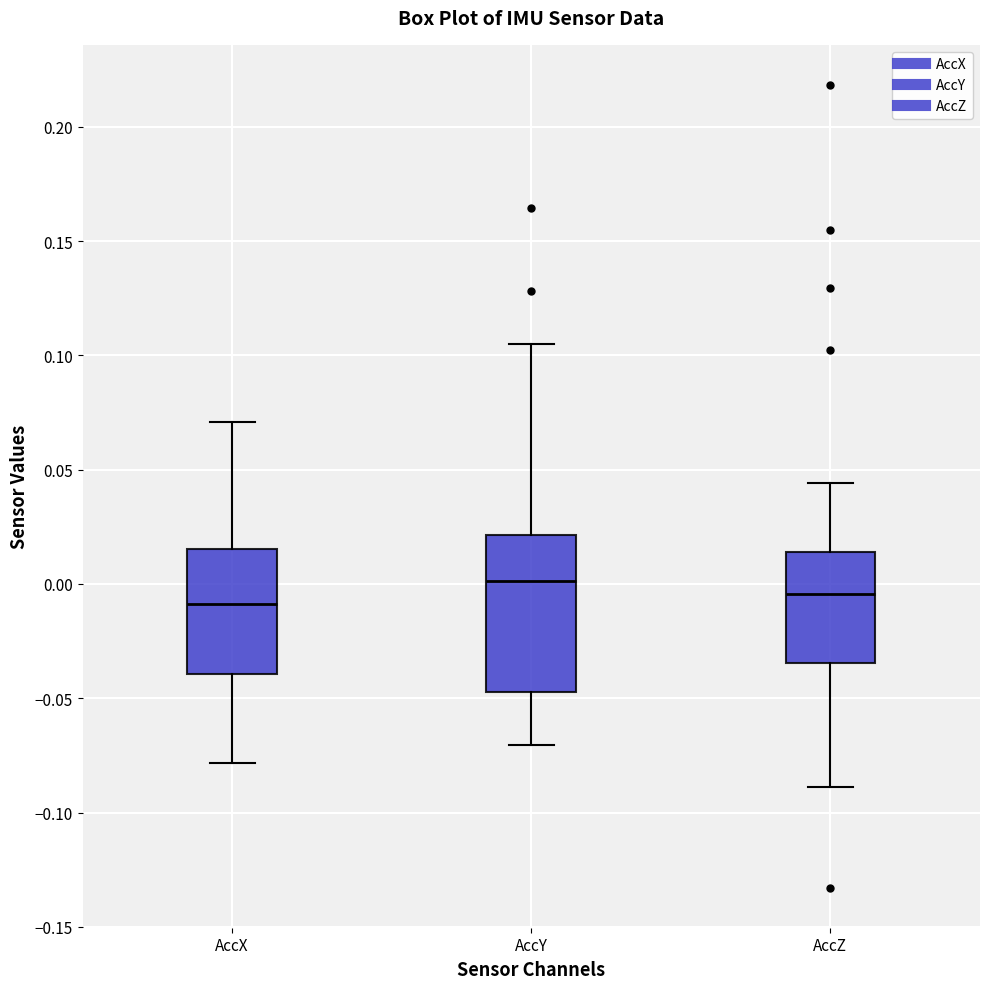

Where is the lower edge of the box for AccZ on the y-axis? The values are not printed on the chart, so give them approximately, as read against the axis.

-0.035